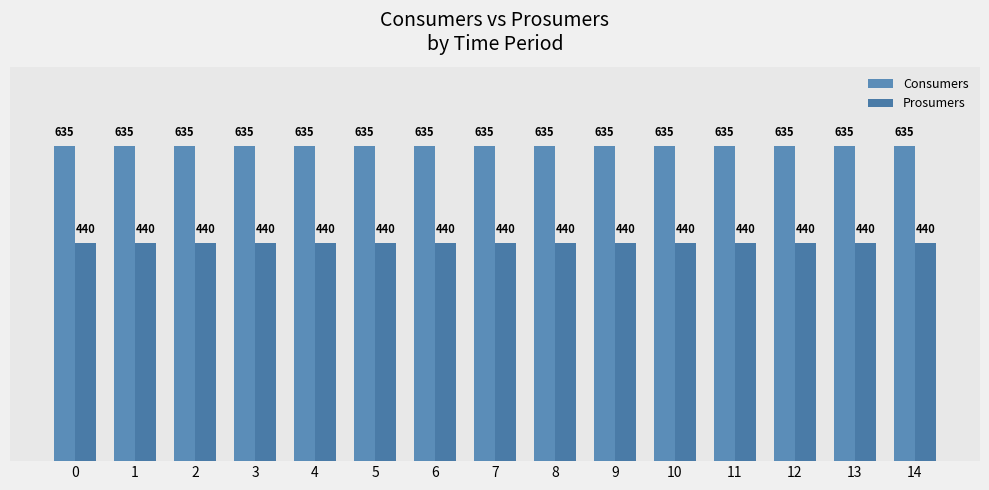

The Consumers series shows 424 at 12. True or false?

False